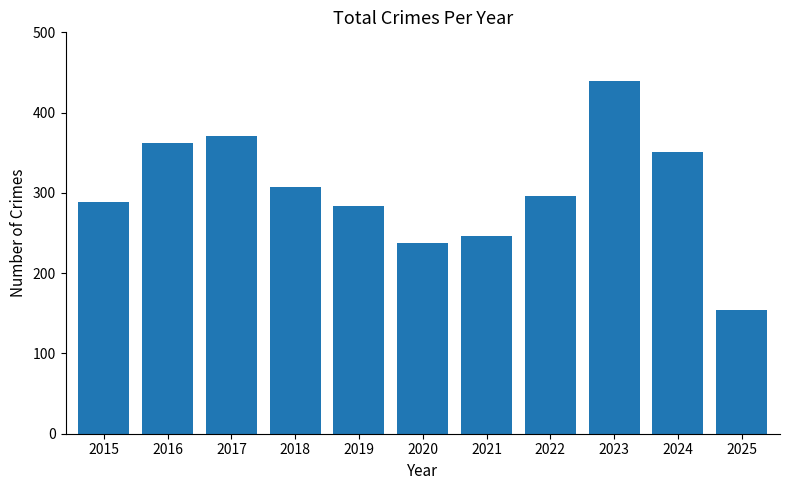

Approximately how many times larger is the value at 2025 compared to 2020?

0.6